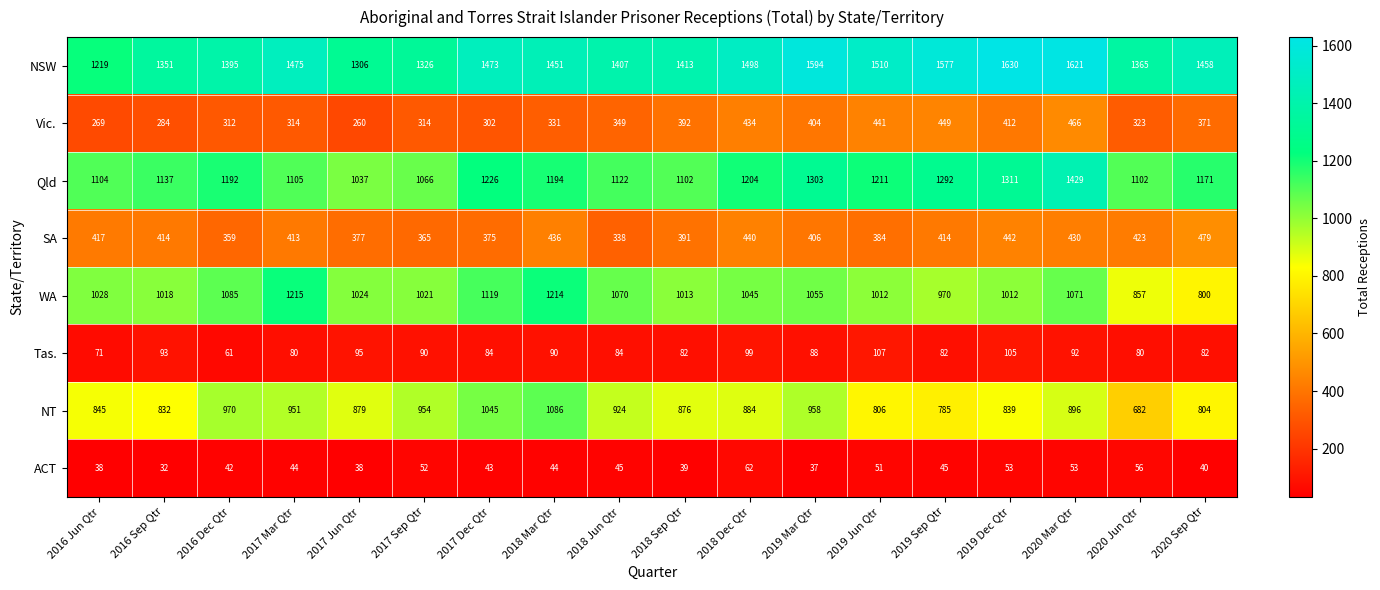

How many categories are shown in the chart?

18